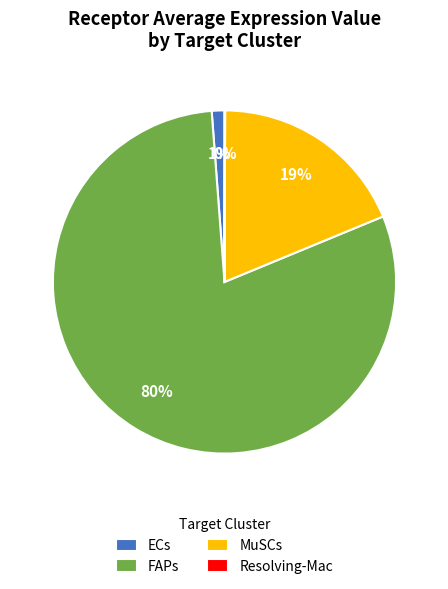

The FAPs slice represents 89% of the pie. True or false?

False